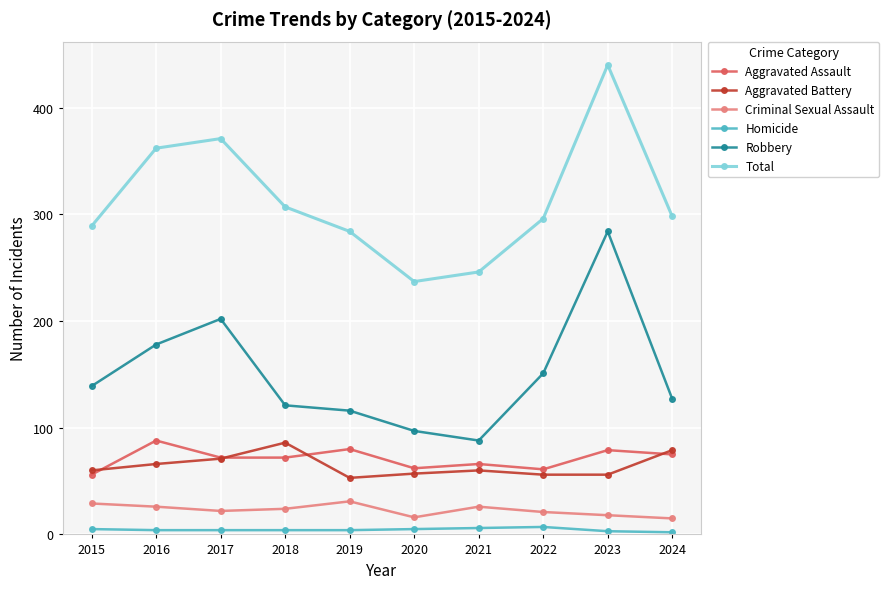

How many data points in Criminal Sexual Assault are less than 24?

5